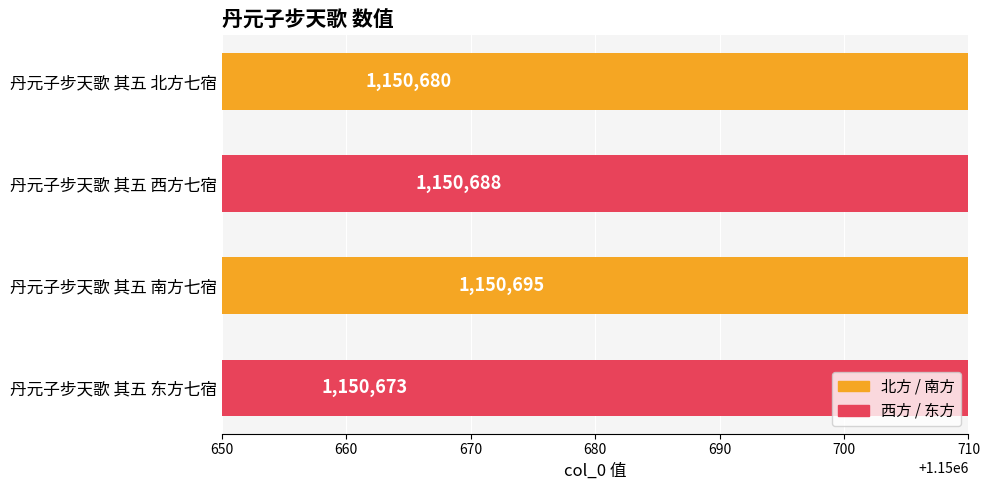

Count the values in the range 1150680 to 1150695.

3